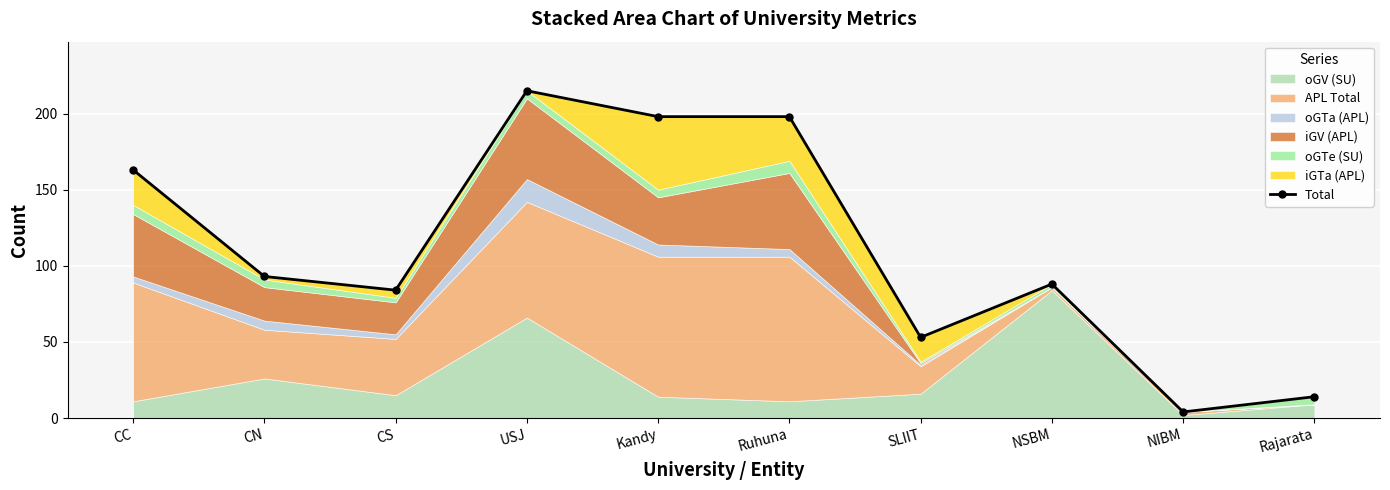

Count the number of values greater than 93.

4